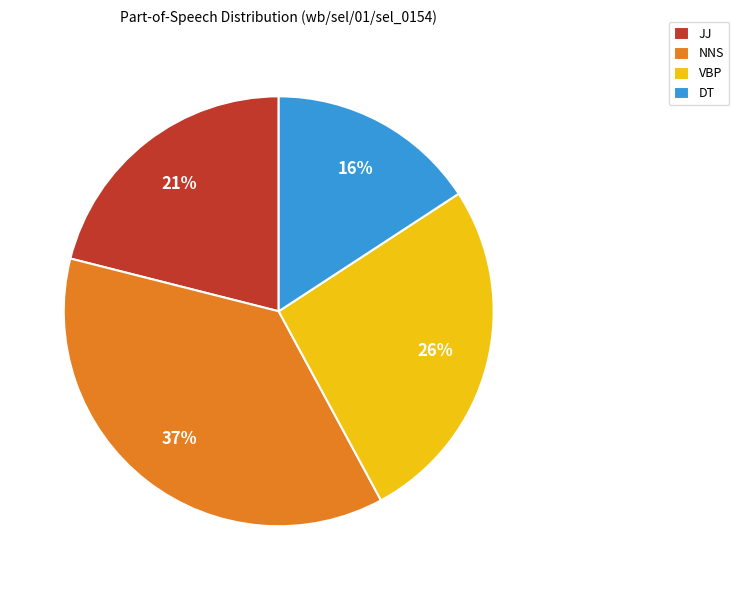

What percentage is the NNS slice, to the nearest percent?

37%